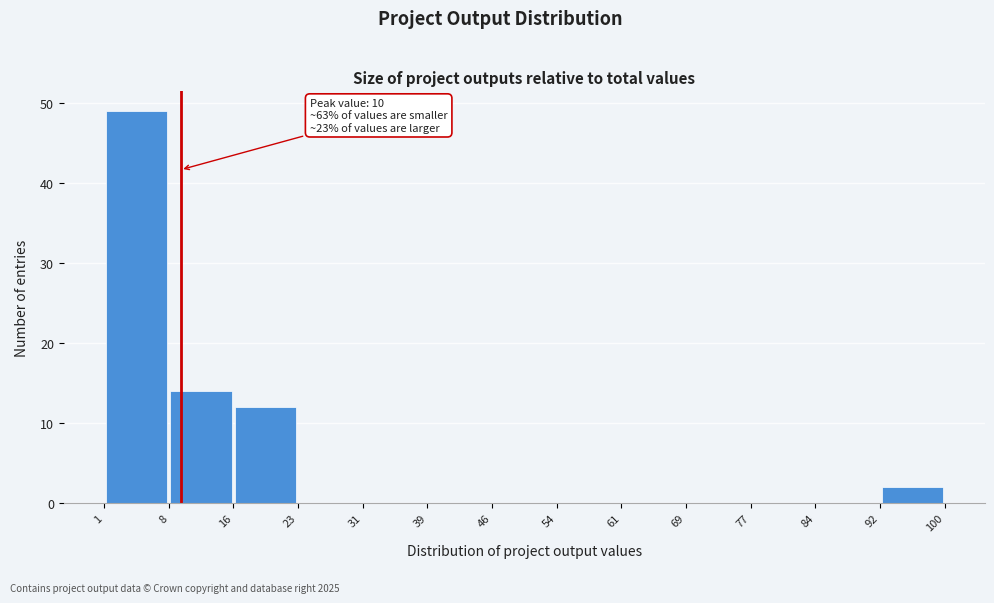

Over which range of the x-axis is the bar tallest?

1 to 8